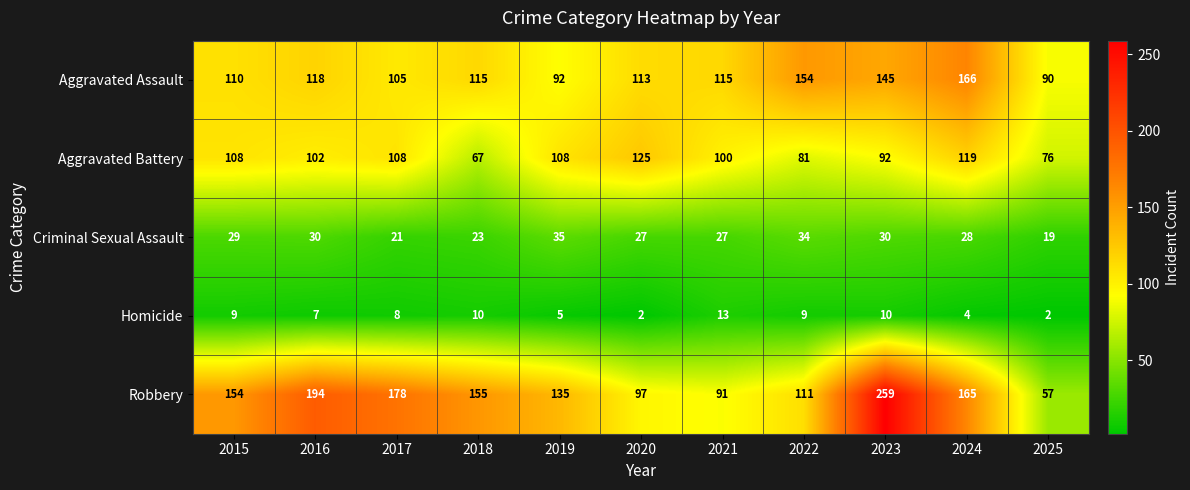

What is the total value across all series at 2021?

346